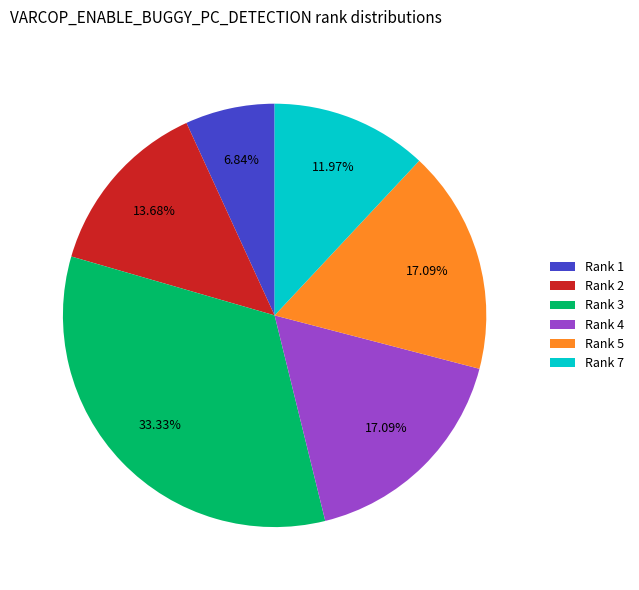

Between Rank 7 and Rank 5, which is larger?

Rank 5